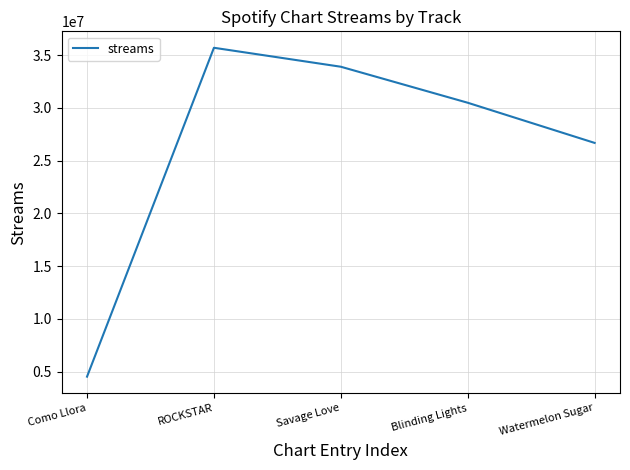

Rank the categories by value from highest to lowest.

ROCKSTAR, Savage Love, Blinding Lights, Watermelon Sugar, Como Llora